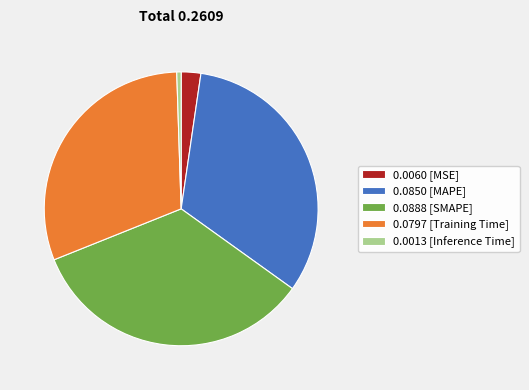

Rank the categories by value from highest to lowest.

0.0888 [SMAPE], 0.0850 [MAPE], 0.0797 [Training Time], 0.0060 [MSE], 0.0013 [Inference Time]